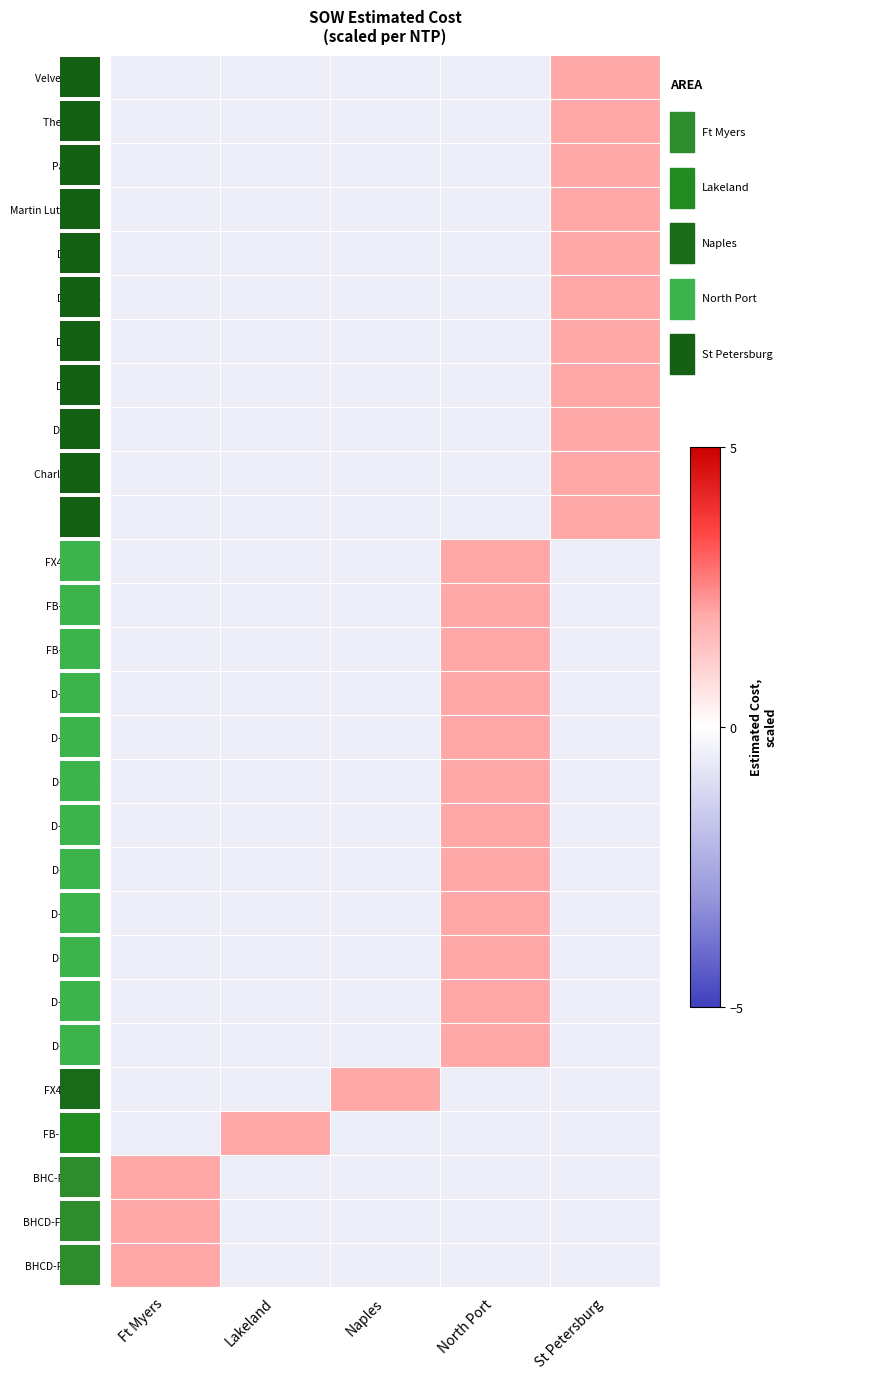

What is the maximum value for BHC-FEF-01-E?

2.0